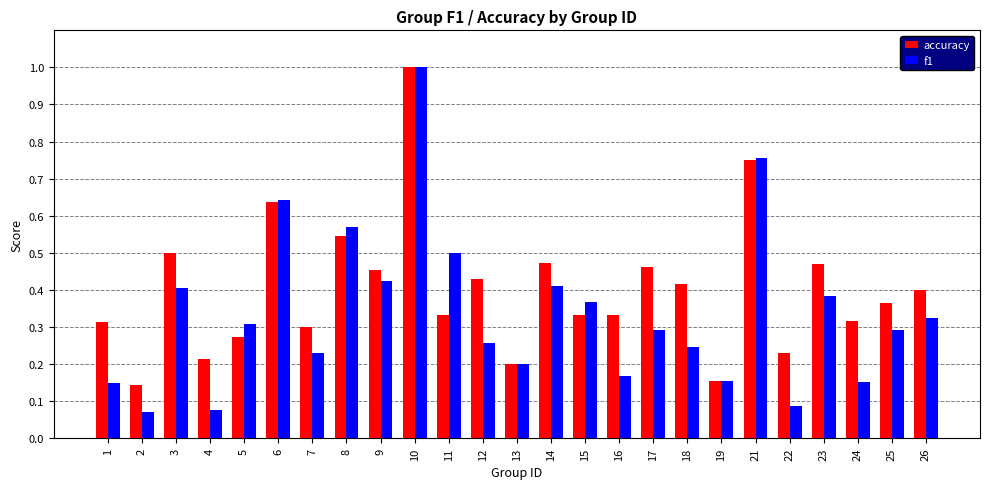

What is the sum of the accuracy values at 5 and 23?

0.7